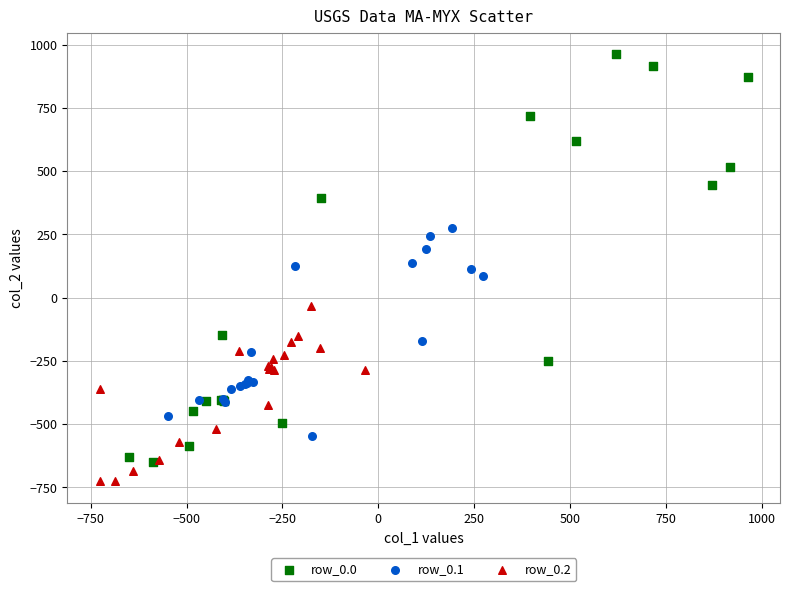

Which series has the largest Y range (max minus min)?

row_0.0